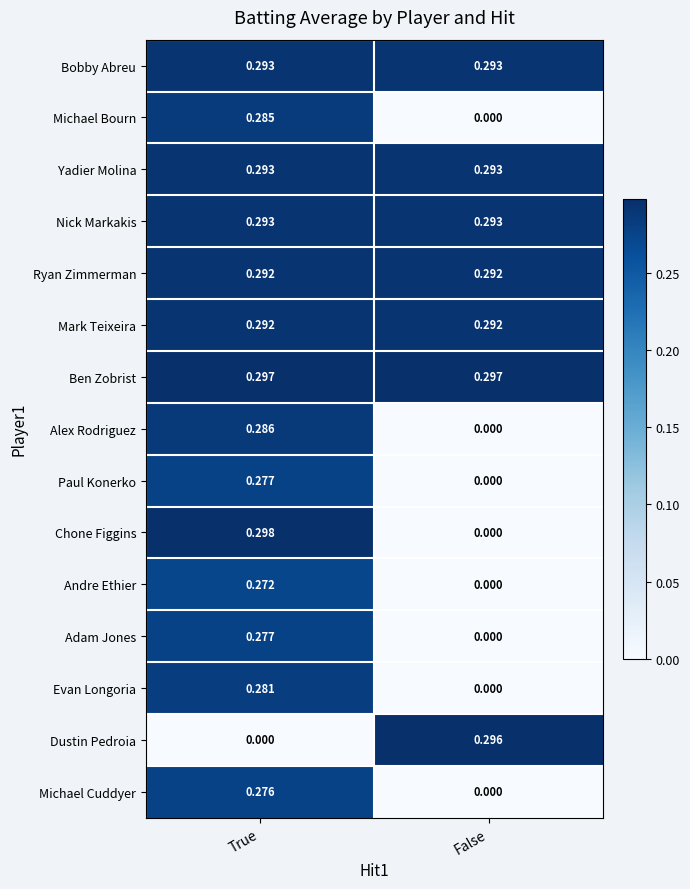

At which label does Adam Jones reach its minimum?

False